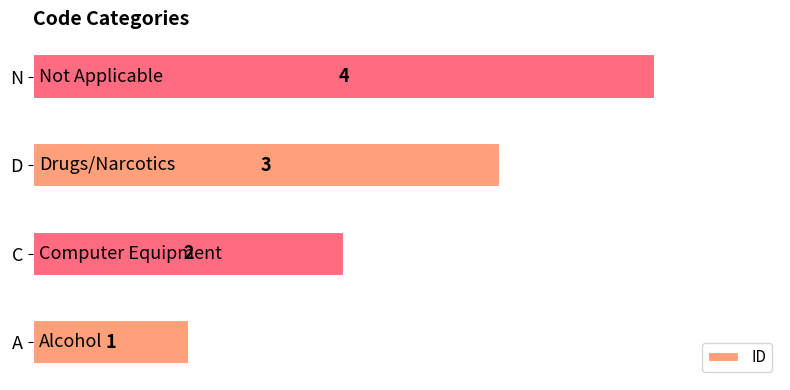

How many bars are there in total?

4